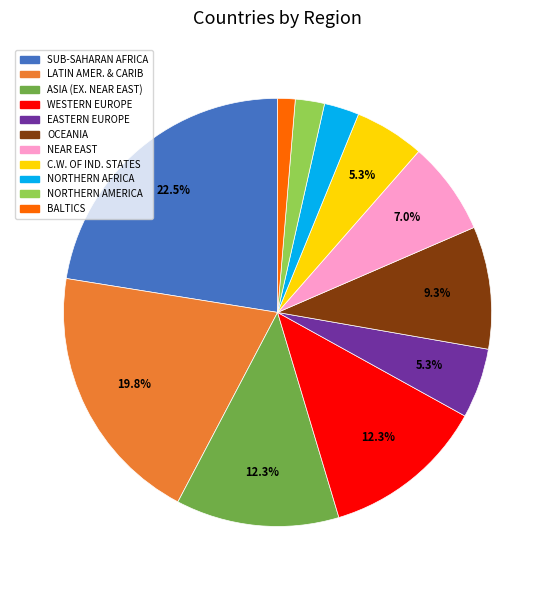

True or false: NEAR EAST accounts for 7% of the total.

True